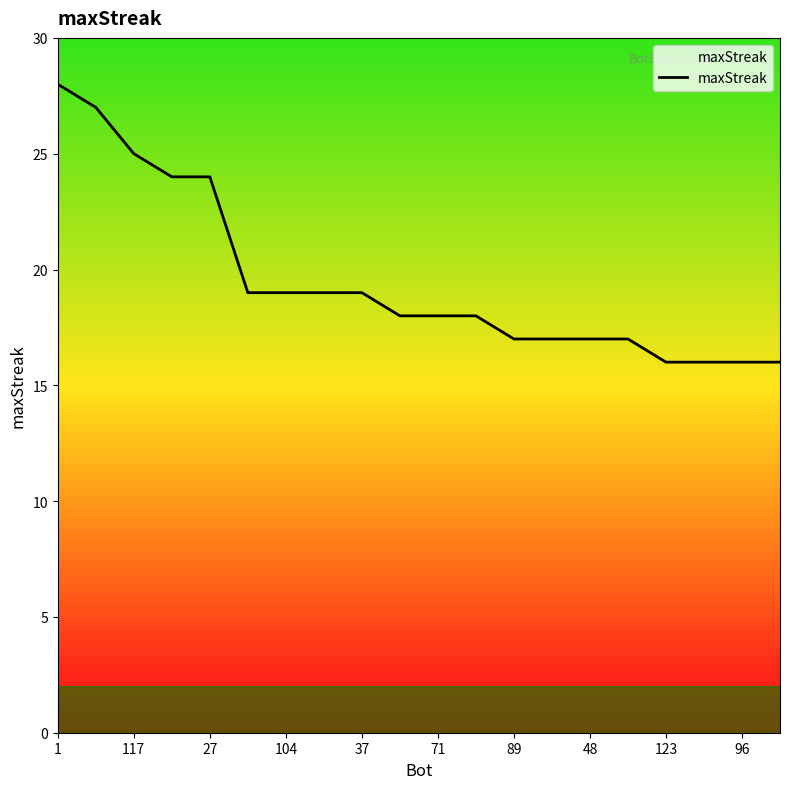

What is the difference between the maximum and minimum values?

12